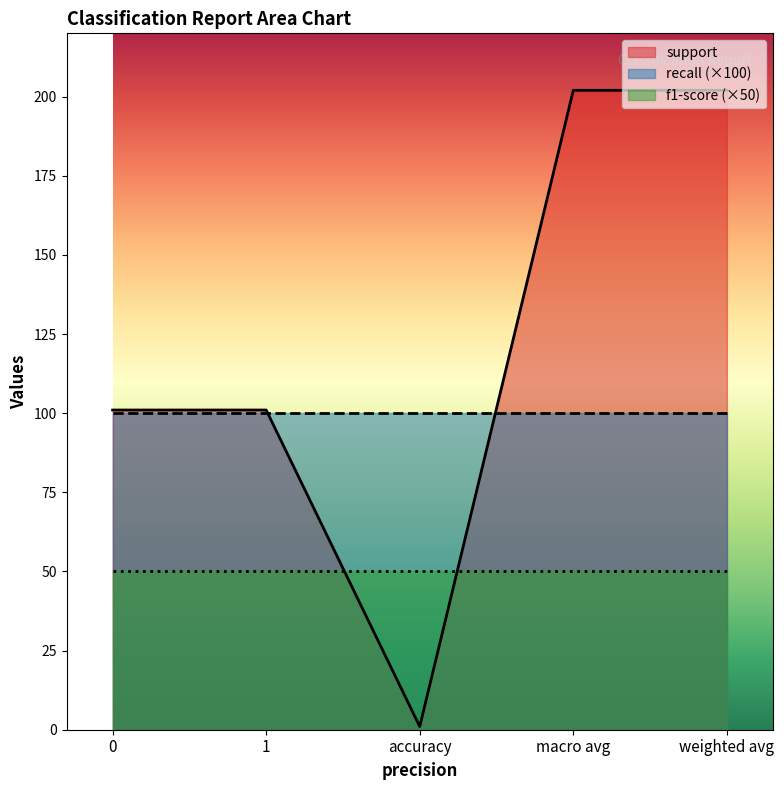

What position from the left is macro avg?

4